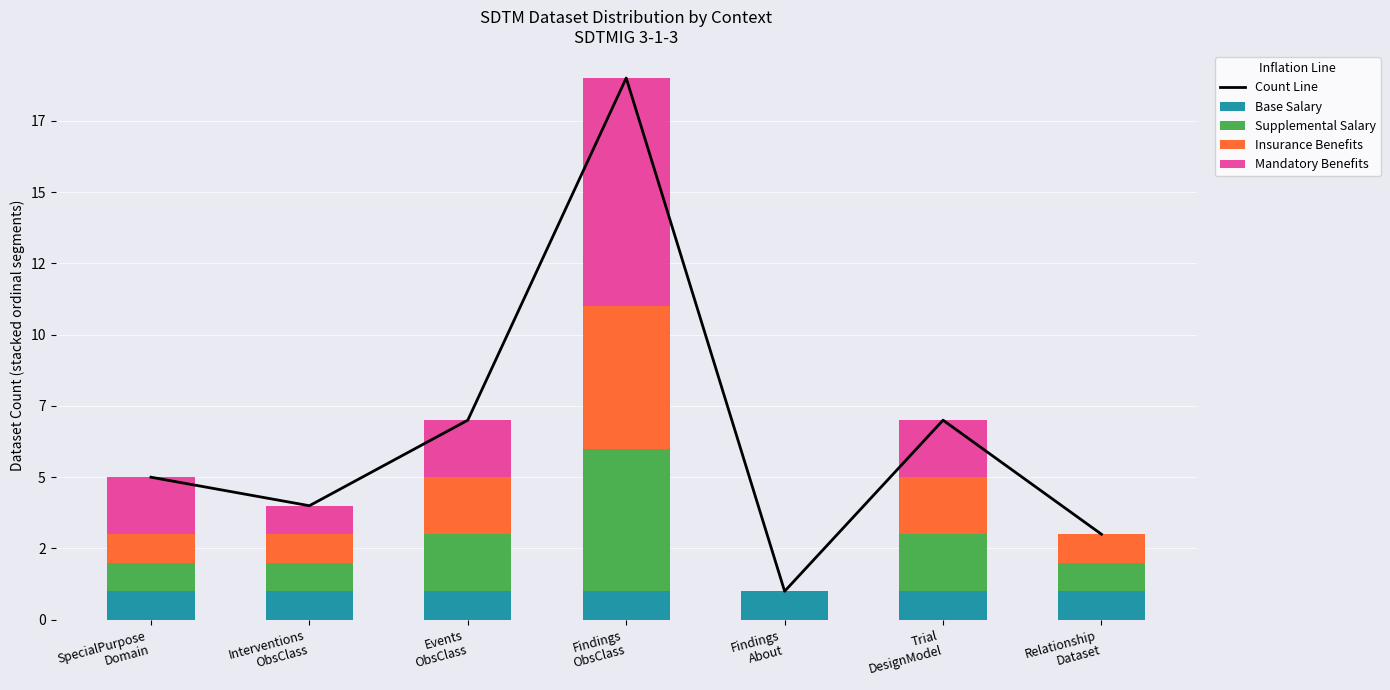

The value of Count Line at Trial
DesignModel is 7. True or false?

True